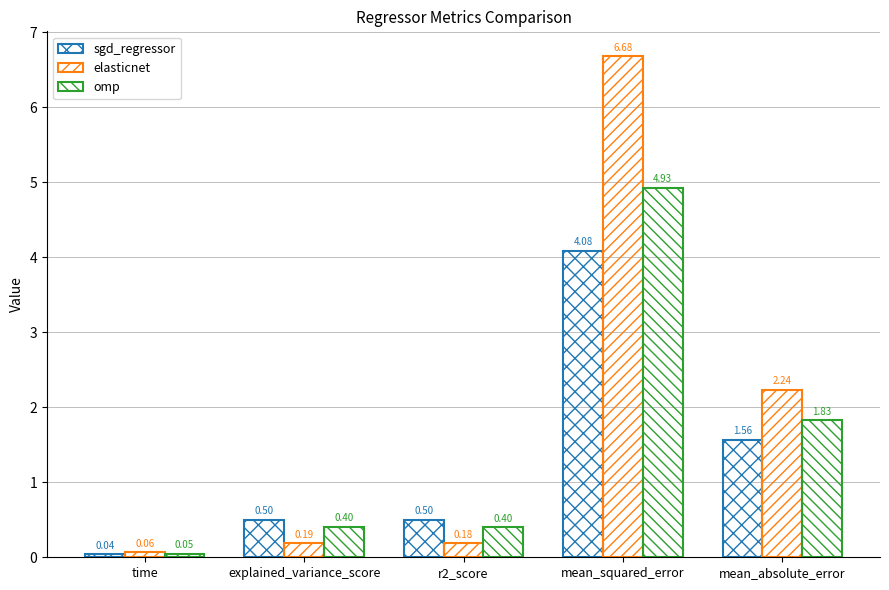

Count the number of data series in this chart.

3